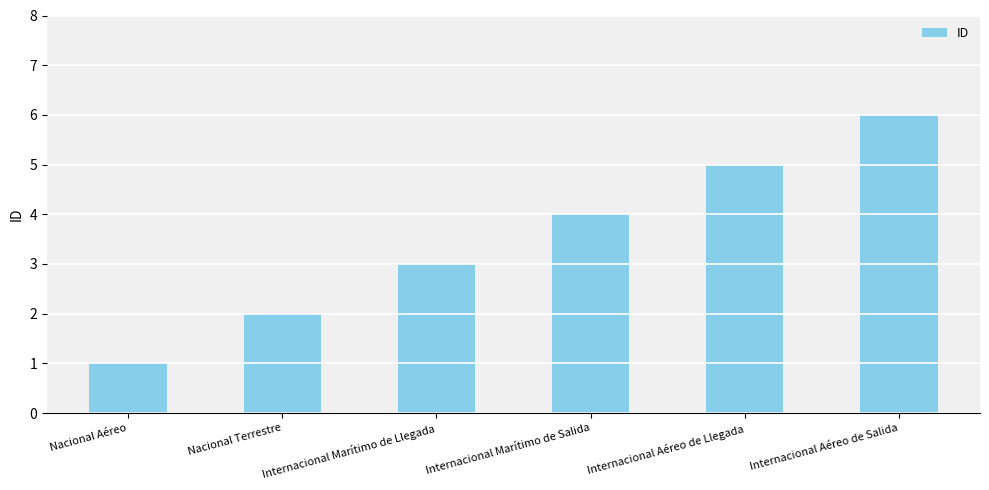

How many values are below 4?

3